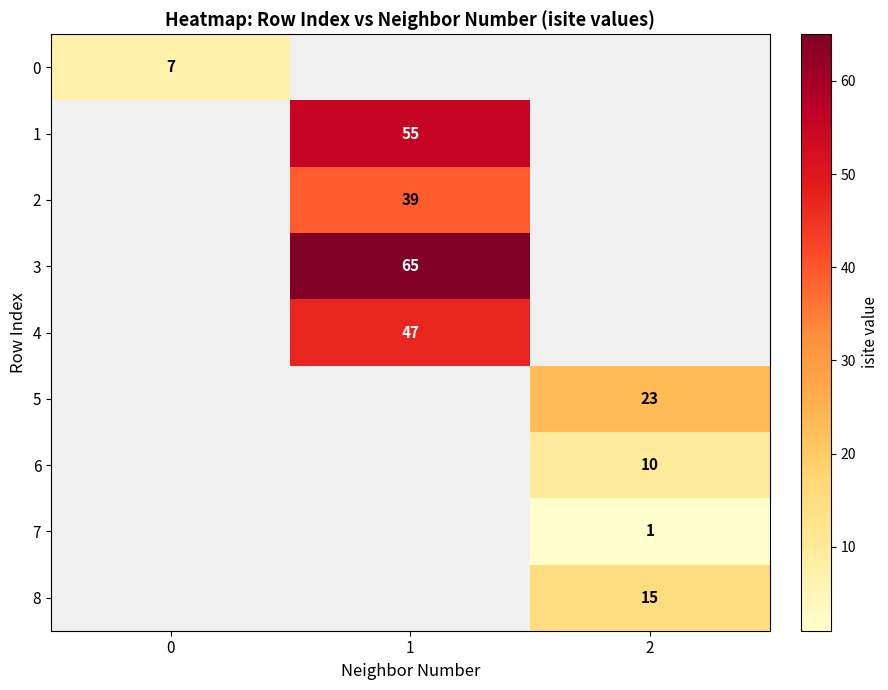

True or false: 2 has a value of 63.5 at 1.

False